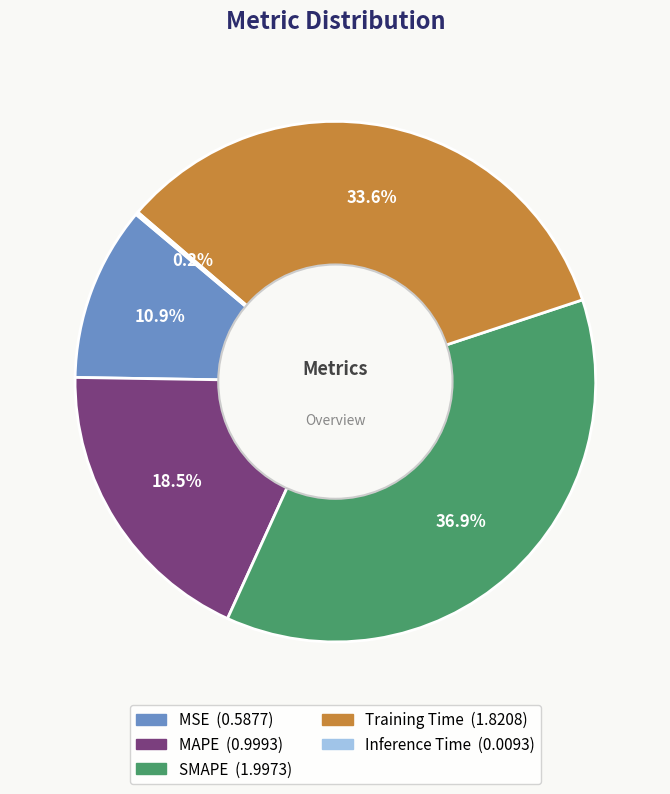

To the nearest percent, what is the average slice percentage?

20%